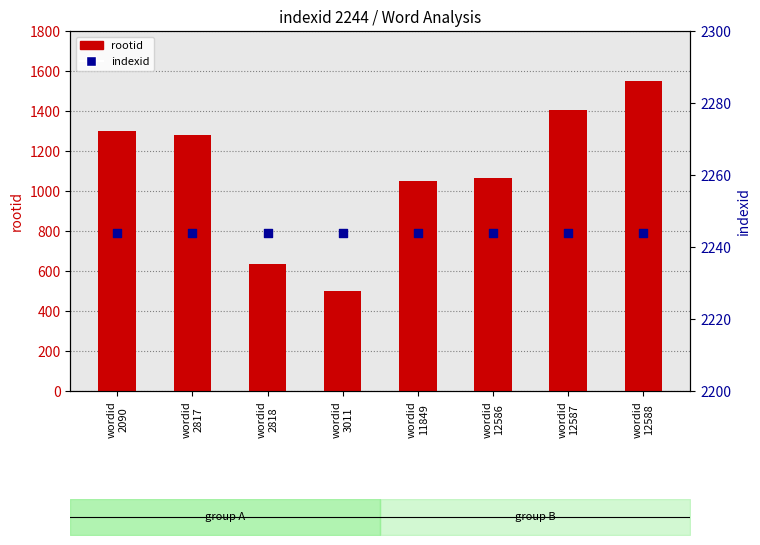

Is the value of indexid at wordid
3011 greater than the value of rootid at wordid
2090?

Yes